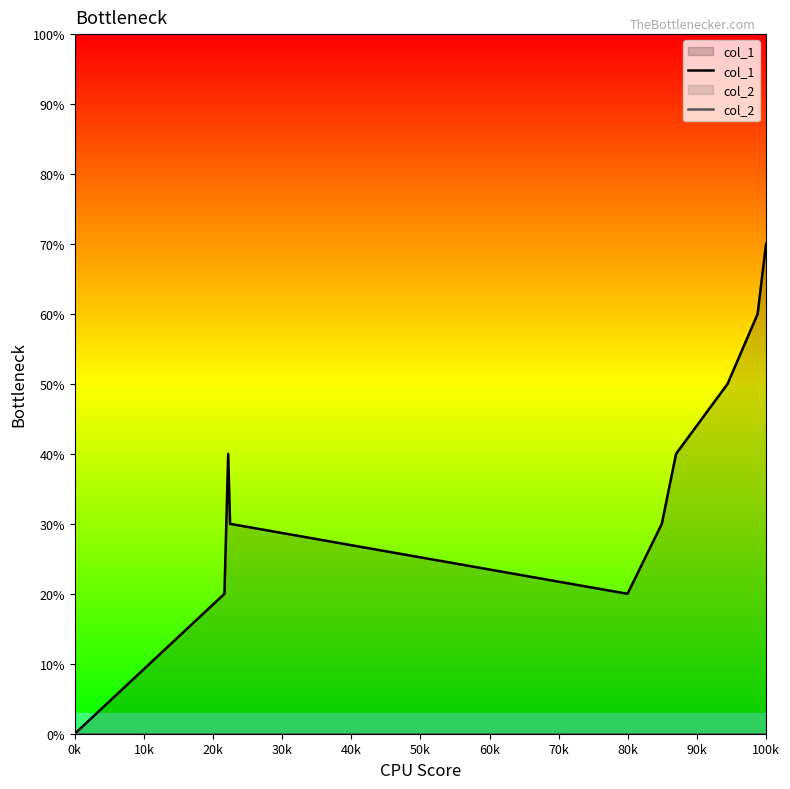

The col_2 series shows 0 at 0k. True or false?

True